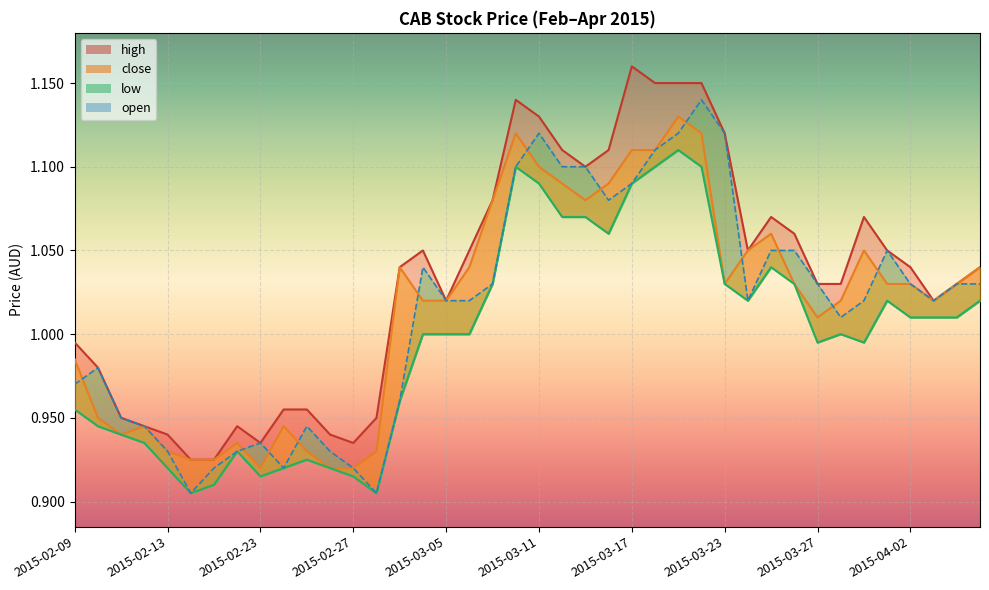

At which category is the sum across all series the highest?

2015-03-19